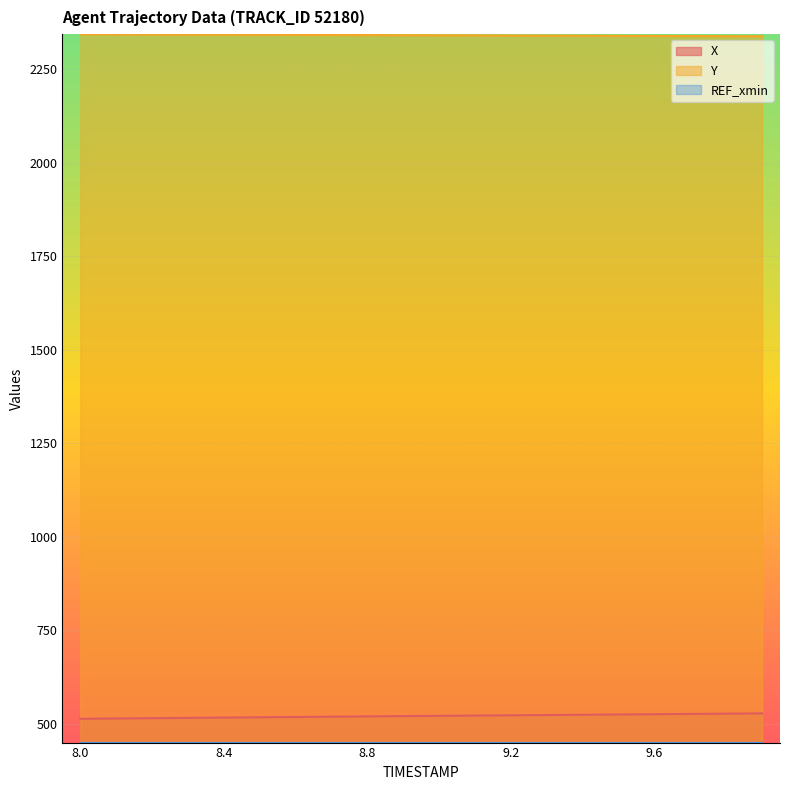

True or false: X has more than 1 points higher than both neighbors.

False